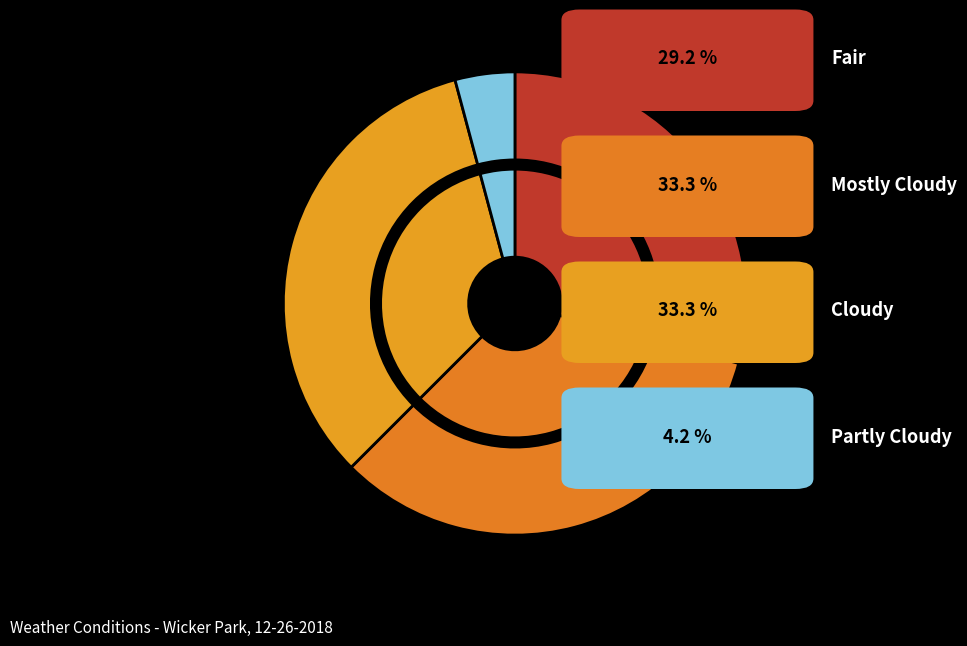

Does Cloudy account for over 50% of the chart?

No